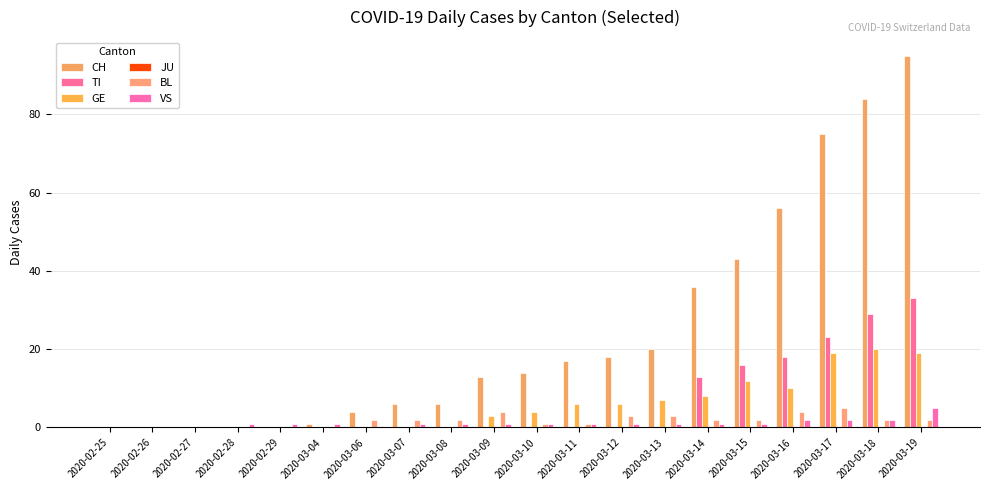

Rank the series by their maximum value, from lowest to highest.

JU, BL, VS, GE, TI, CH